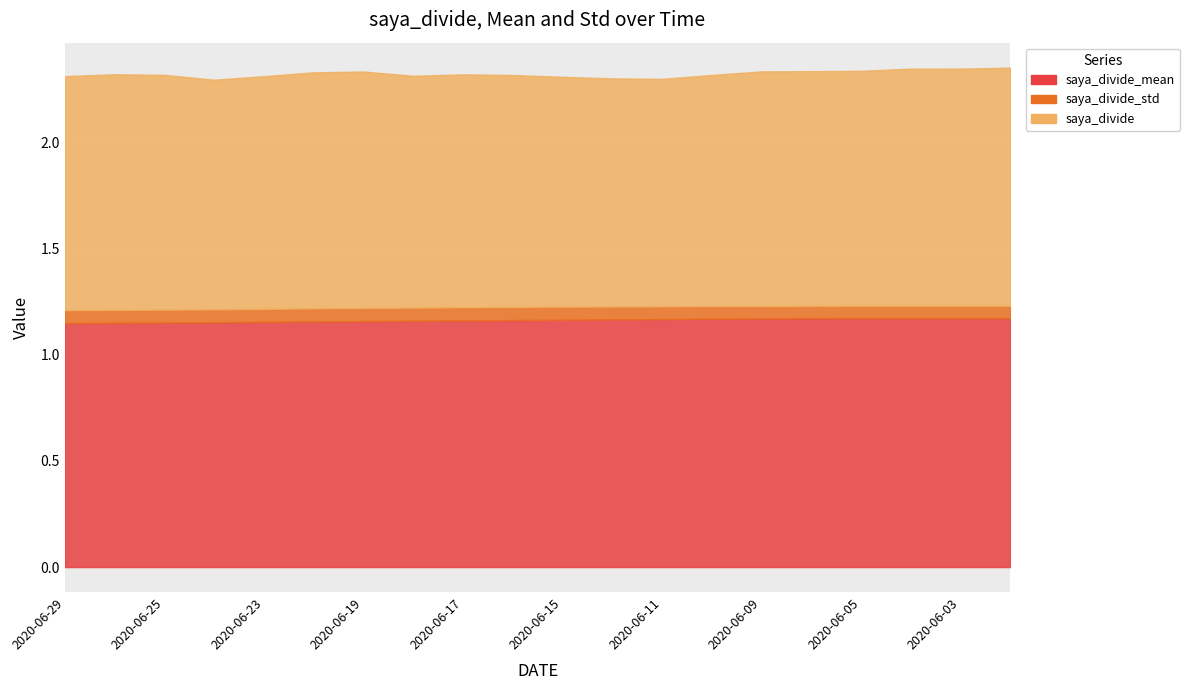

Reading right to left, extract all data points from this chart.

saya_divide_mean: 1.2	1.2	1.2	1.2	1.2	1.2	1.2	1.2	1.2	1.2	1.2	1.2	1.2	1.2	1.2	1.2	1.2	1.2	1.2	1.2
saya_divide_std: 0.1	0.1	0.1	0.1	0.1	0.1	0.1	0.1	0.1	0.1	0.1	0.1	0.1	0.1	0.1	0.1	0.1	0.1	0.1	0.1
saya_divide: 1.1	1.1	1.1	1.1	1.1	1.1	1.1	1.1	1.1	1.1	1.1	1.1	1.1	1.1	1.1	1.1	1.1	1.1	1.1	1.1